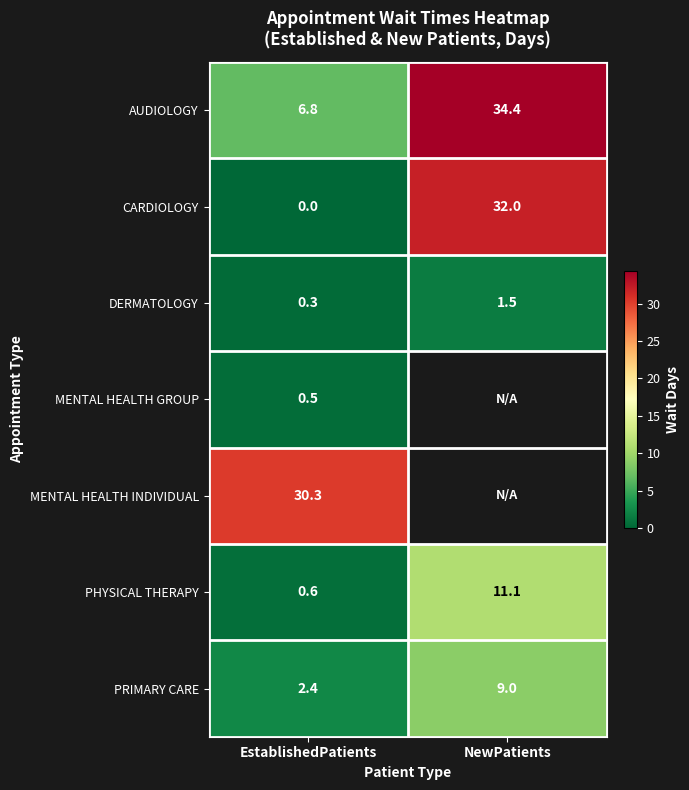

What is the difference between the highest and lowest values at EstablishedPatients?

30.3